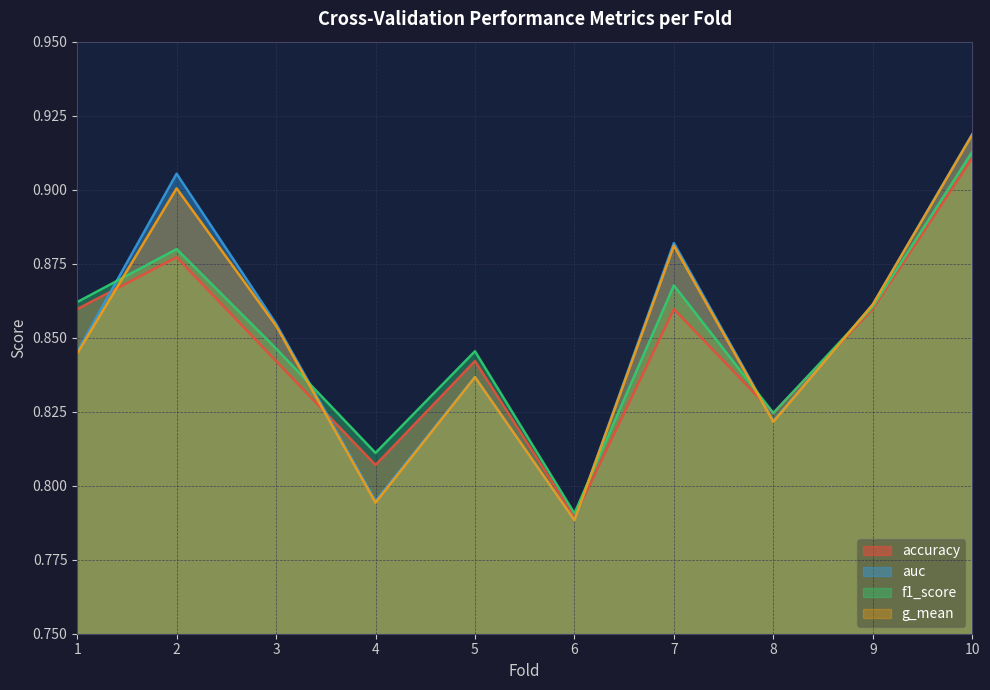

Which category has the highest value in the f1_score series?

10